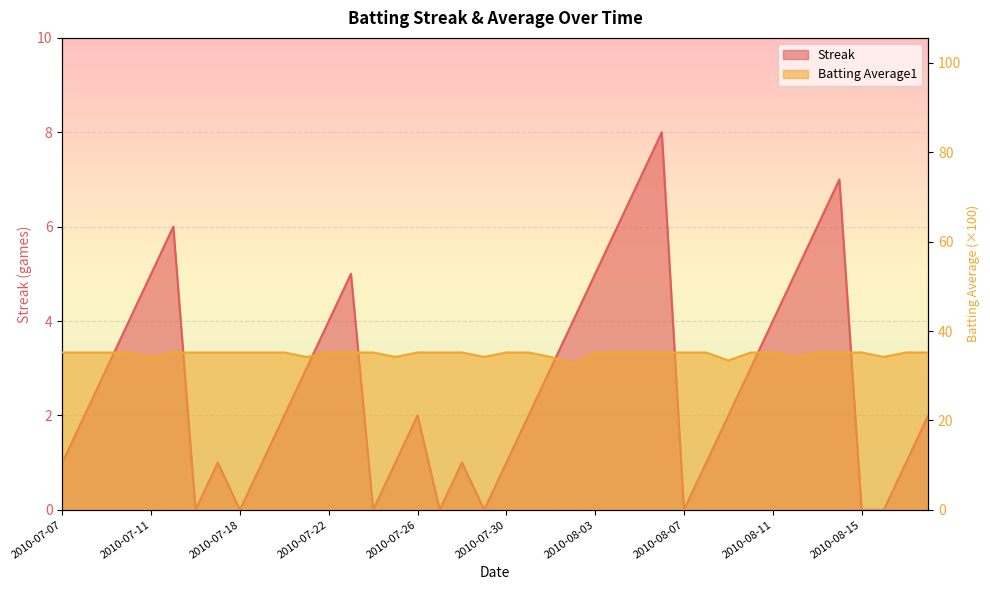

True or false: Streak has more than 2 interior local peaks.

True